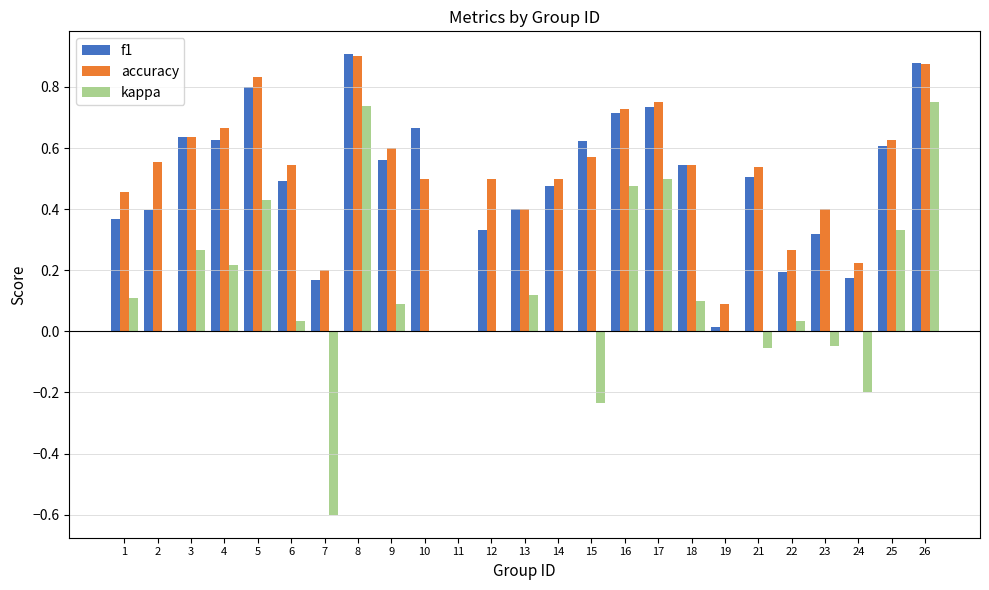

What are all the series names shown in the legend?

f1, accuracy, kappa